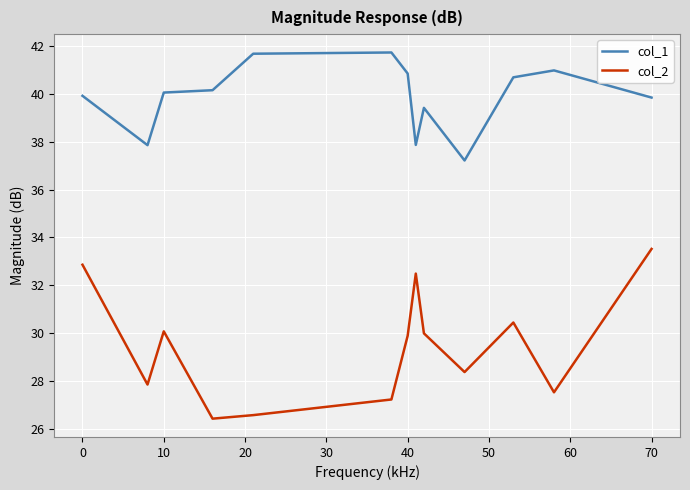

Which series has the largest range (max minus min)?

col_2